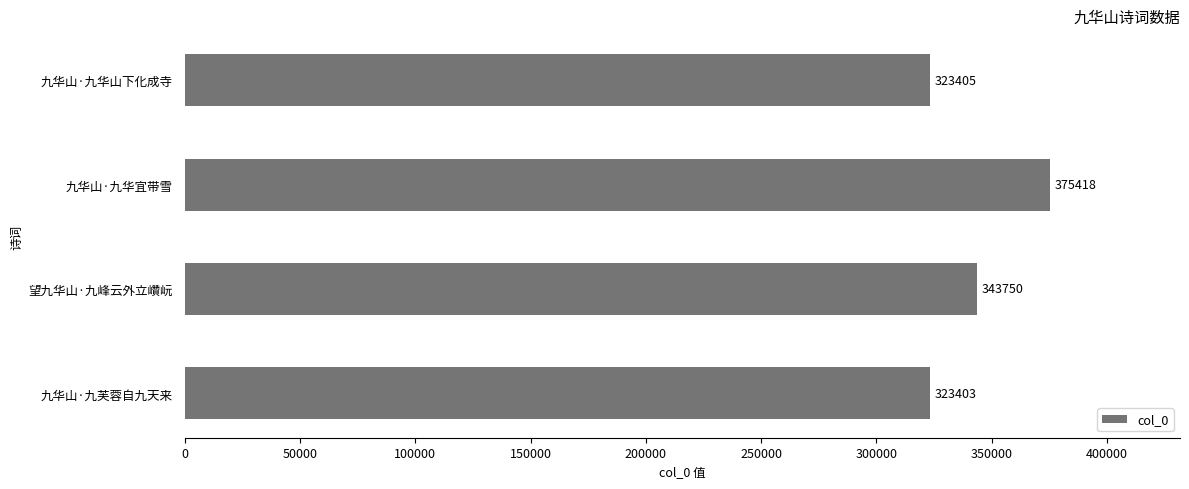

What is the maximum value shown in the chart?

375418